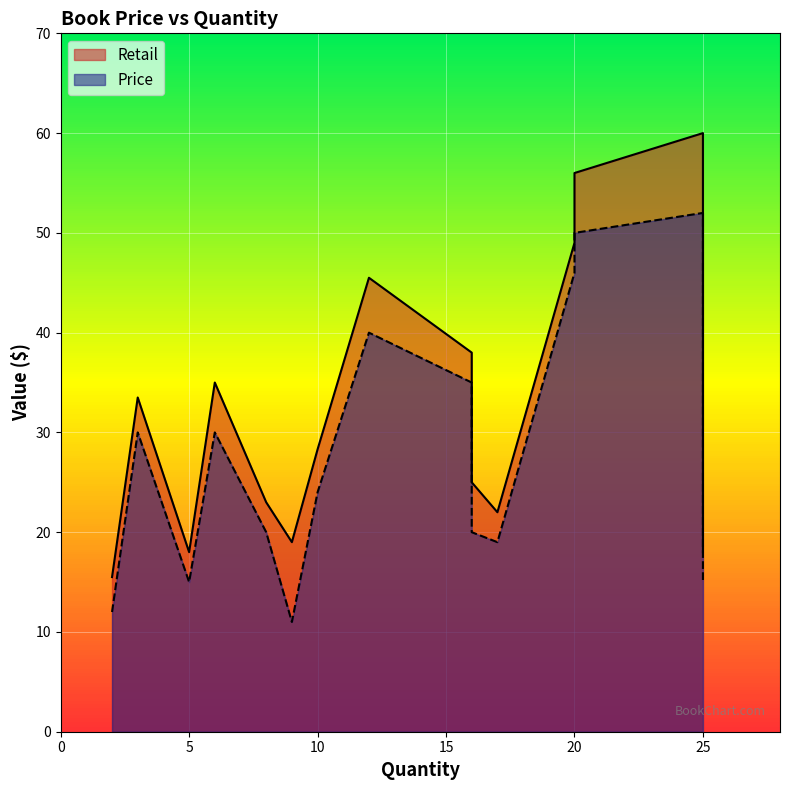

What is the value of the Retail point at the 12th from the left?

49.0